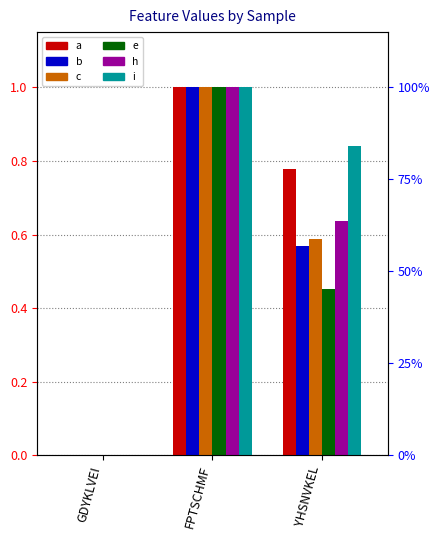

Reading left to right, list all the values displayed in this chart.

a: 0.0	1.0	0.8
b: 0.0	1.0	0.6
c: 0.0	1.0	0.6
e: 0.0	1.0	0.5
h: 0.0	1.0	0.6
i: 0.0	1.0	0.8